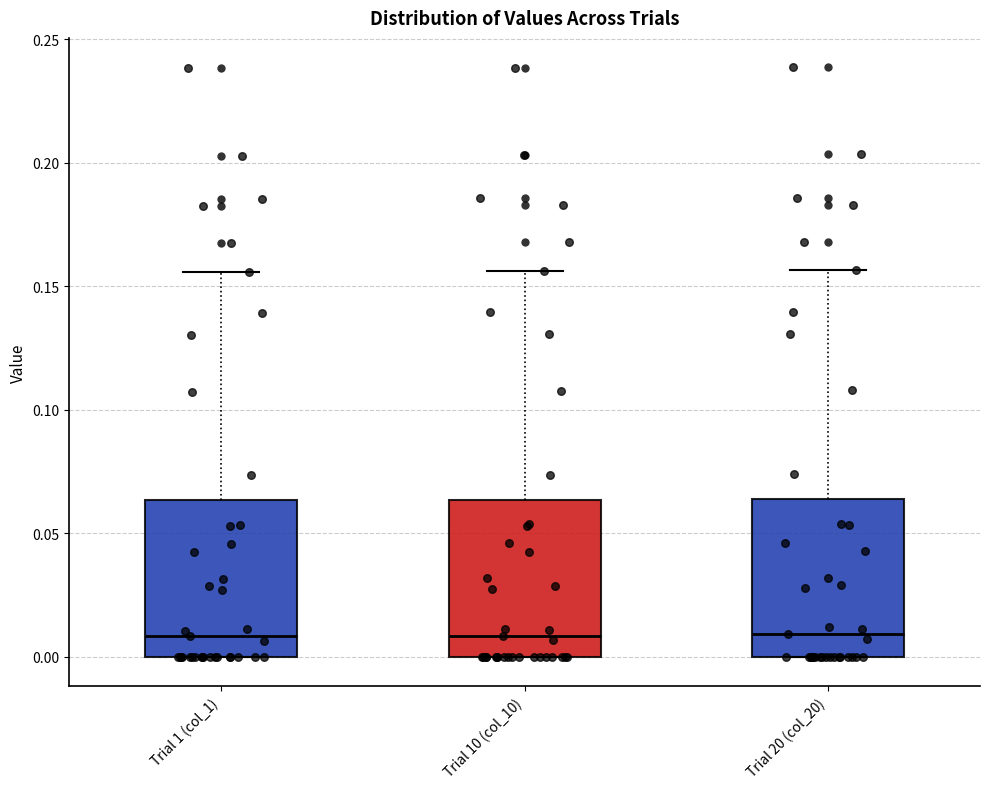

Where is the upper edge of the box for Trial 1 (col_1) on the y-axis? The values are not printed on the chart, so give them approximately, as read against the axis.

0.065